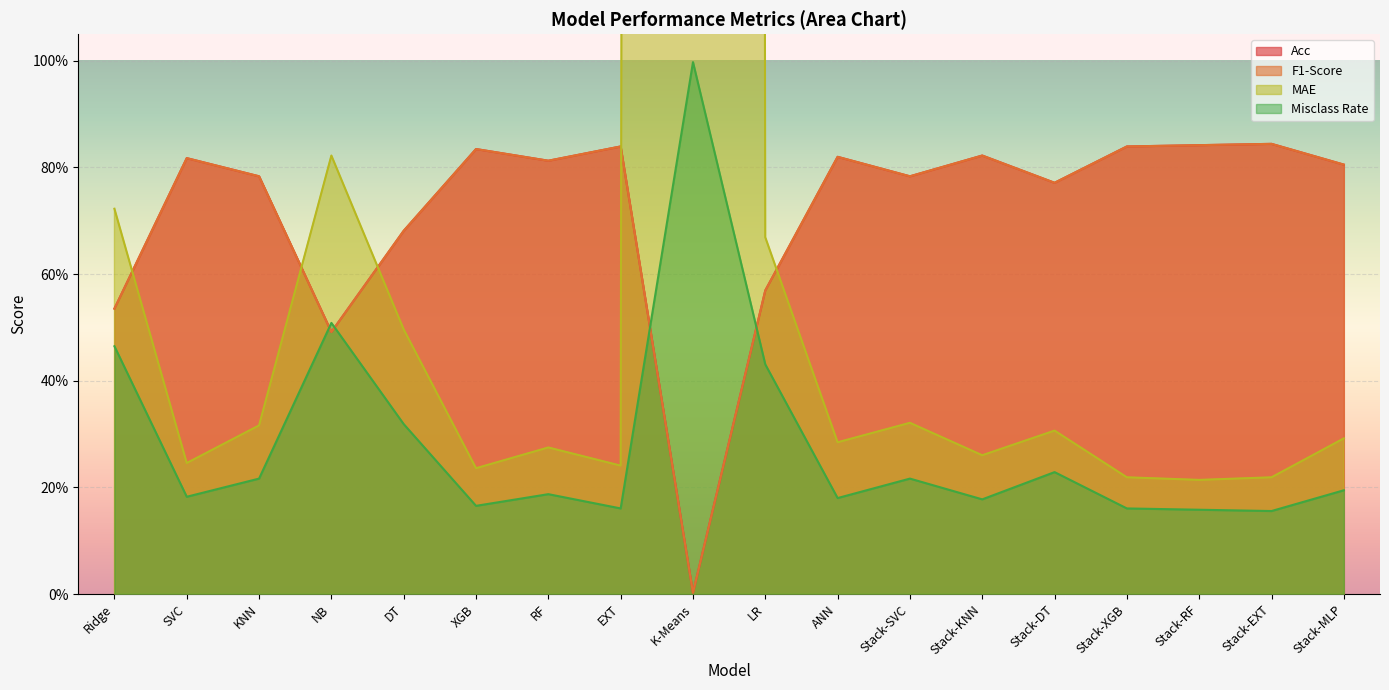

Between KNN and Stack-DT, which is larger?

KNN